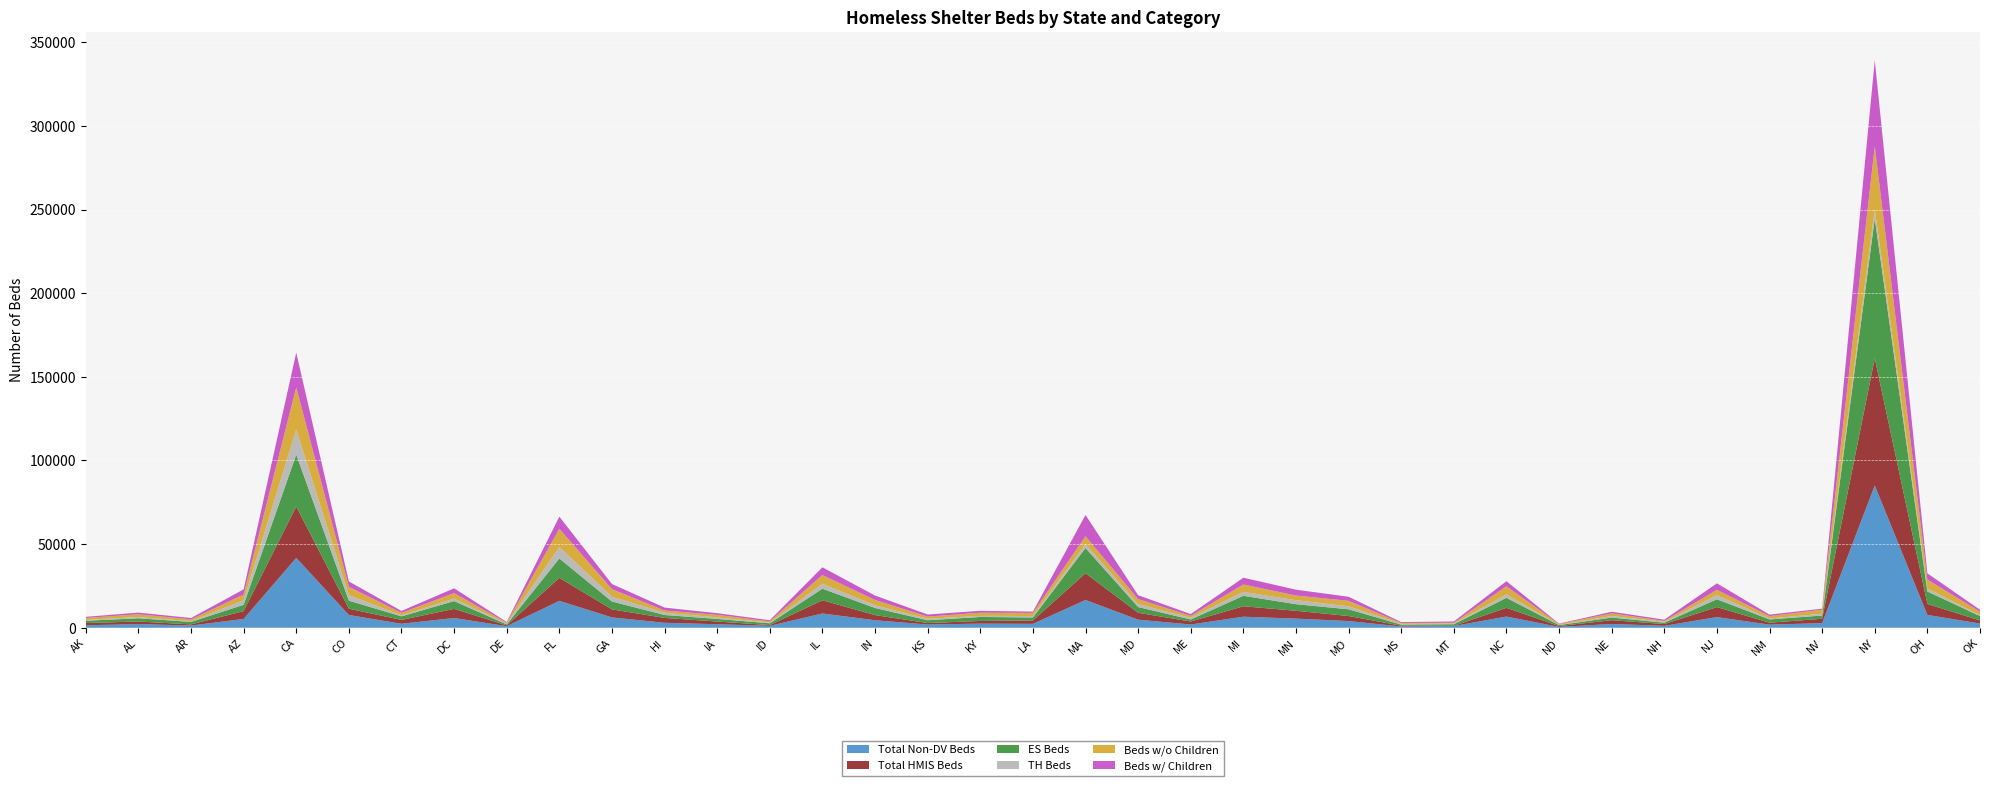

Reading right to left, list all the values displayed in this chart.

Total Non-DV Beds: OK=2520	OH=7671	NY=85088	NV=2758	NM=1863	NJ=6374	NH=1143	NE=2279	ND=510	NC=6701	MT=1036	MS=747	MO=4019	MN=5467	MI=6601	ME=1952	MD=4821	MA=16610	LA=2333	KY=2473	KS=1928	IN=4494	IL=8541	ID=1147	IA=2103	HI=2975	GA=6186	FL=16090	DE=941	DC=5832	CT=2385	CO=7631	CA=41794	AZ=5277	AR=1324	AL=2204	AK=1486
Total HMIS Beds: OK=1849	OH=6582	NY=75981	NV=2614	NM=1175	NJ=5979	NH=1069	NE=2244	ND=510	NC=5212	MT=106	MS=491	MO=2991	MN=4683	MI=6241	ME=1773	MD=4134	MA=15986	LA=2030	KY=1593	KS=884	IN=3071	IL=7910	ID=449	IA=1617	HI=2901	GA=4806	FL=13742	DE=486	DC=5461	CT=2296	CO=3763	CA=30687	AZ=4649	AR=689	AL=1534	AK=1333
ES Beds: OK=2600	OH=7431	NY=83571	NV=1938	NM=1950	NJ=4677	NH=837	NE=1562	ND=580	NC=5994	MT=965	MS=640	MO=4031	MN=3948	MI=6264	ME=1222	MD=3444	MA=15104	LA=1791	KY=2397	KS=1685	IN=4255	IL=6913	ID=1076	IA=1549	HI=1757	GA=4702	FL=11595	DE=577	DC=4651	CT=2147	CO=4796	CA=31028	AZ=3787	AR=1497	AL=1937	AK=1374
TH Beds: OK=613	OH=1696	NY=5562	NV=1100	NM=515	NJ=2427	NH=479	NE=962	ND=141	NC=1989	MT=354	MS=453	MO=1784	MN=2390	MI=2307	ME=1017	MD=1770	MA=2282	LA=862	KY=652	KS=876	IN=1609	IL=2944	ID=390	IA=945	HI=1320	GA=2898	FL=6805	DE=437	DC=1505	CT=545	CO=3337	CA=14969	AZ=2713	AR=420	AL=730	AK=504
Beds w/o Children: OK=2032	OH=5436	NY=37671	NV=2398	NM=1456	NJ=3207	NH=573	NE=1552	ND=472	NC=4906	MT=507	MS=549	MO=3276	MN=2793	MI=4448	ME=1142	MD=2967	MA=4722	LA=1868	KY=1888	KS=1299	IN=3193	IL=5220	ID=781	IA=1487	HI=1351	GA=4498	FL=10936	DE=558	DC=3269	CT=1537	CO=4945	CA=25257	AZ=3410	AR=1085	AL=1669	AK=1169
Beds w/ Children: OK=1140	OH=3716	NY=51359	NV=626	NM=888	NJ=3890	NH=740	NE=980	ND=252	NC=3027	MT=795	MS=517	MO=2433	MN=3483	MI=4053	ME=1092	MD=2317	MA=12725	LA=785	KY=1123	KS=1258	IN=2653	IL=4613	ID=675	IA=1014	HI=1754	GA=3073	FL=7267	DE=452	DC=2872	CT=1144	CO=3227	CA=20804	AZ=3112	AR=808	AL=982	AK=677